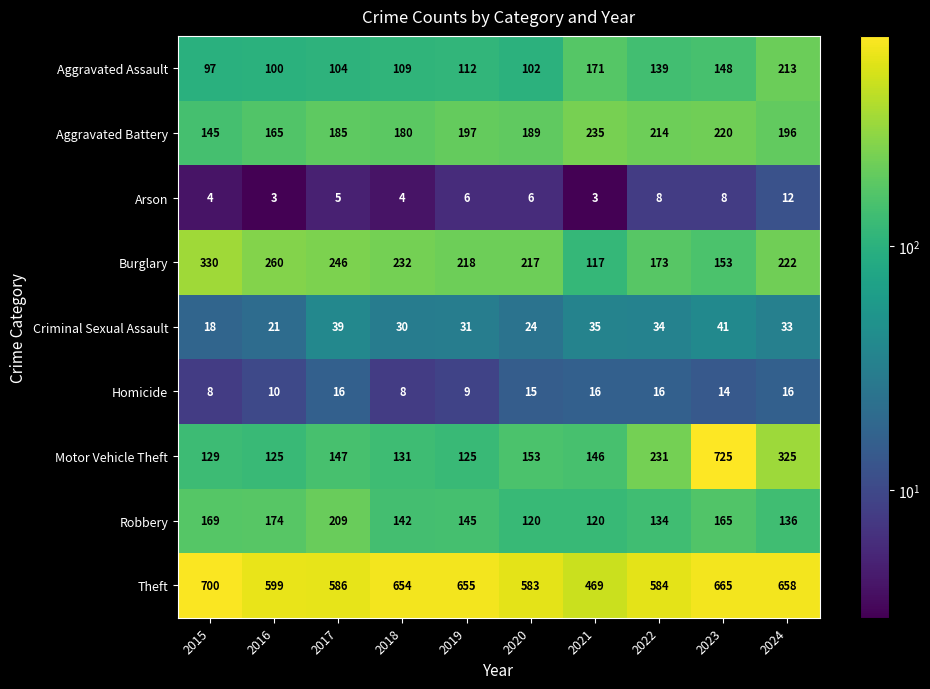

The value of Motor Vehicle Theft at 2020 is 153. True or false?

True